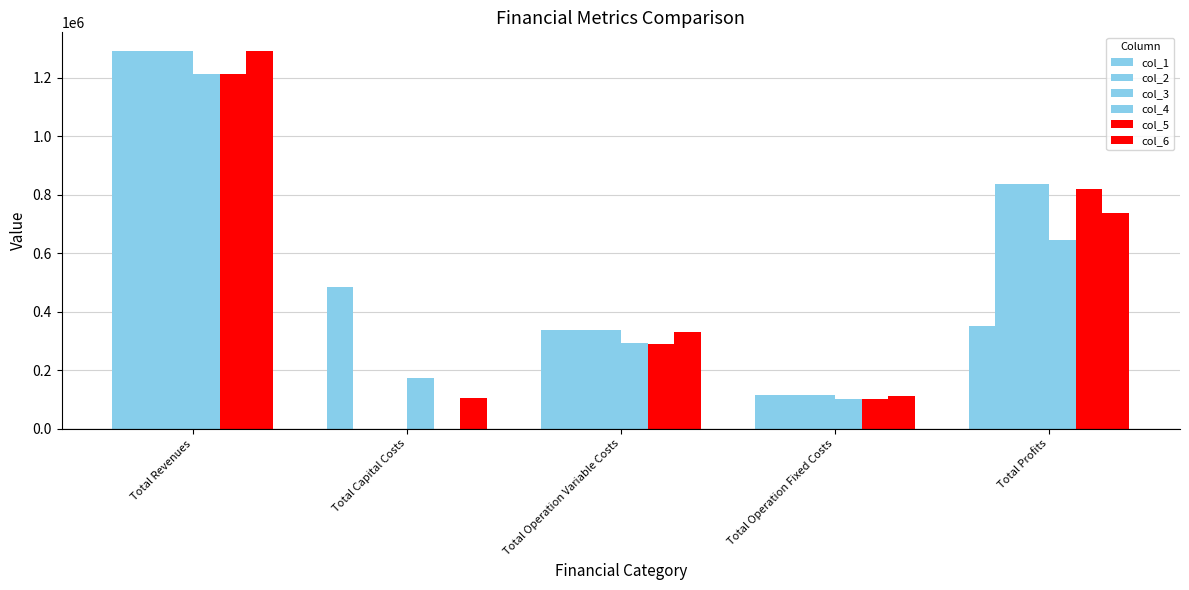

How many positive values does the col_5 series have?

4